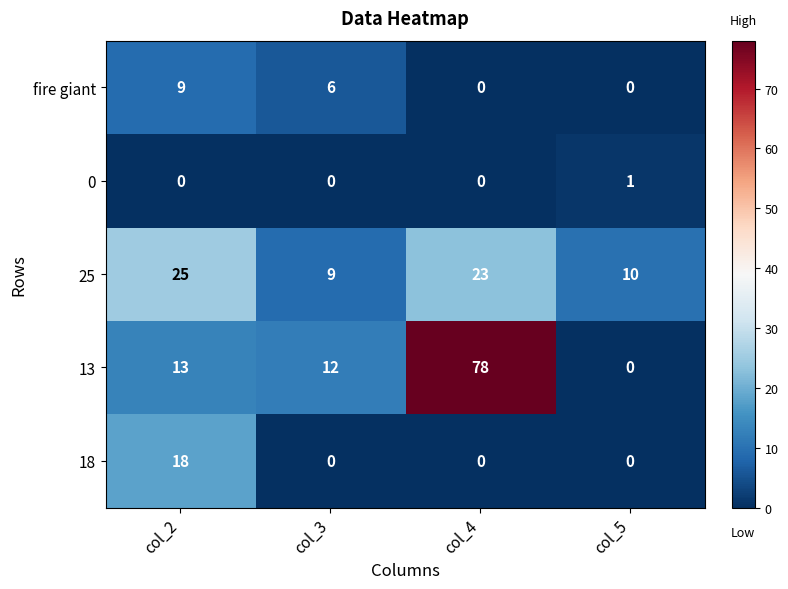

What is the spread (max minus min) of values at col_3?

12